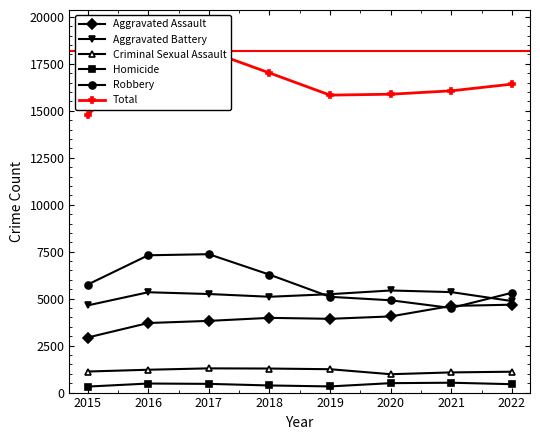

At which label is Aggravated Battery closest to 5037?

2018